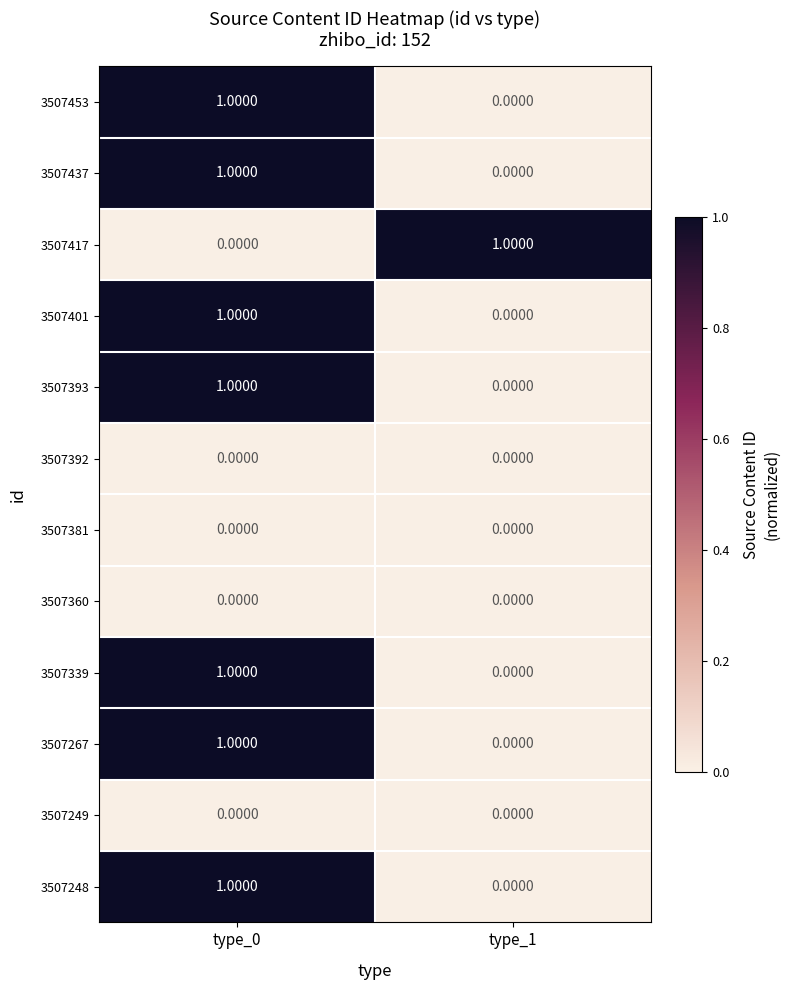

What is the total value across all series at type_0?

7